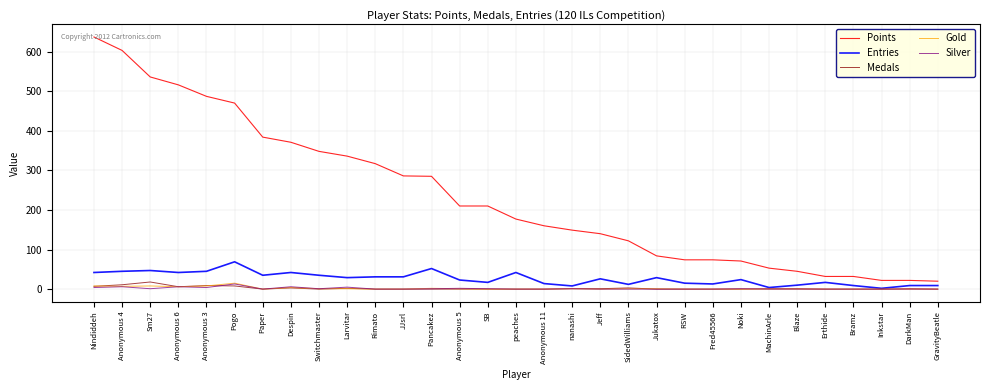

Count the number of categories in the chart.

31